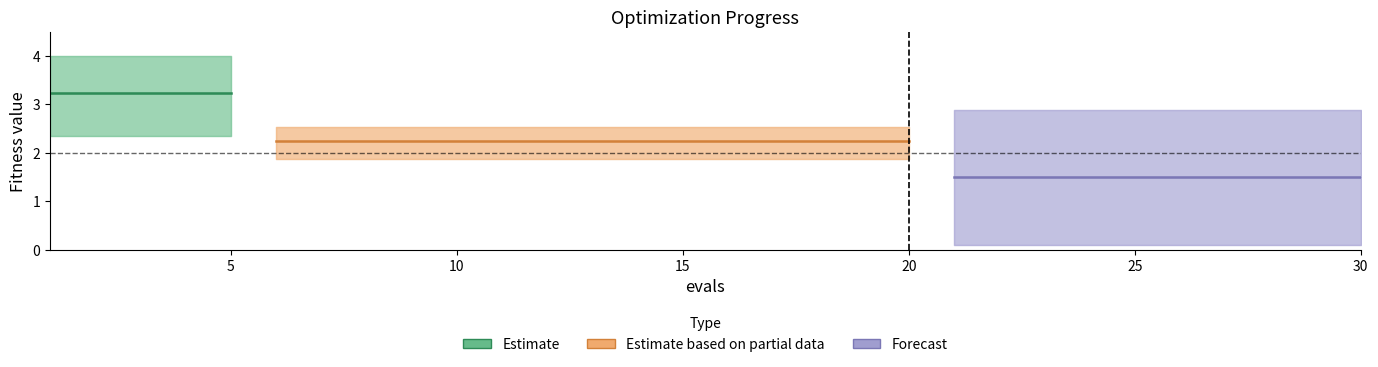

Reading left to right, list all the values displayed in this chart.

mean: 3.2	3.2	3.2	3.2	3.2	2.2	2.2	2.2	2.2	2.2	2.2	2.2	2.2	2.2	2.2	2.2	2.2	2.2	2.2	2.2	1.5	1.5	1.5	1.5	1.5	1.5	1.5	1.5	1.5	1.5
best: 2.4	2.4	2.4	2.4	2.4	1.9	1.9	1.9	1.9	1.9	1.9	1.9	1.9	1.9	1.9	1.9	1.9	1.9	1.9	1.9	0.1	0.1	0.1	0.1	0.1	0.1	0.1	0.1	0.1	0.1
worst: 4.0	4.0	4.0	4.0	4.0	2.5	2.5	2.5	2.5	2.5	2.5	2.5	2.5	2.5	2.5	2.5	2.5	2.5	2.5	2.5	2.9	2.9	2.9	2.9	2.9	2.9	2.9	2.9	2.9	2.9